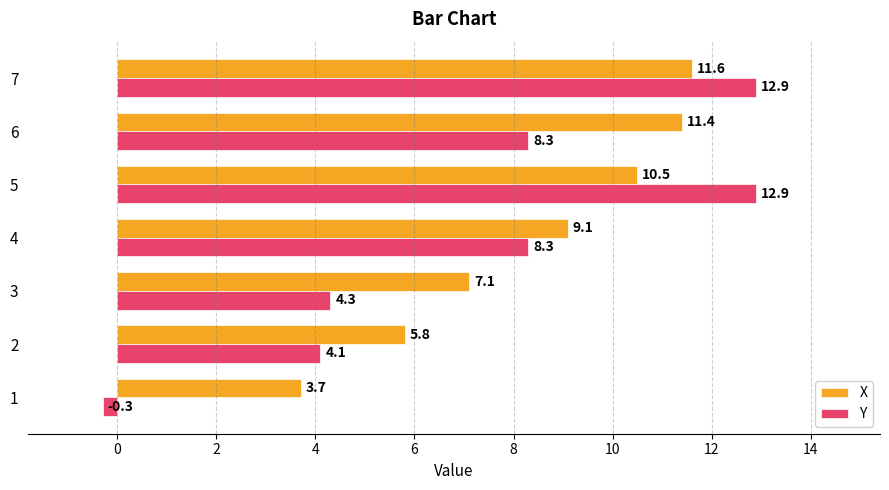

Which series changed the most between 2 and 5?

Y